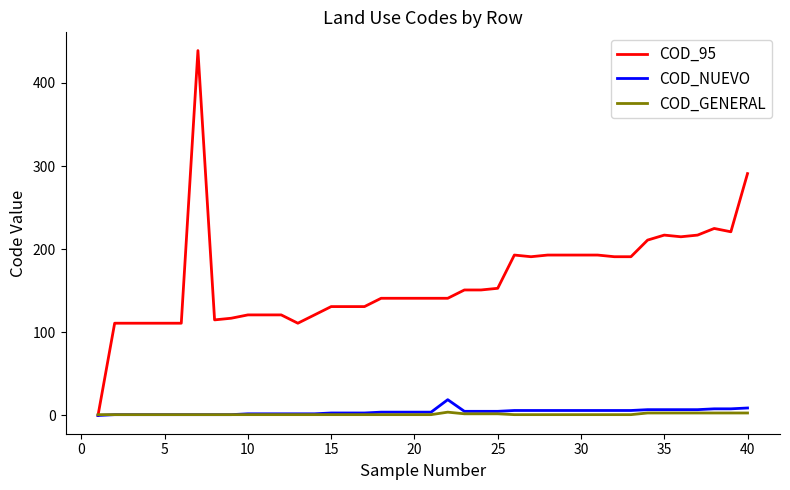

Which series has the largest total across all categories?

COD_95